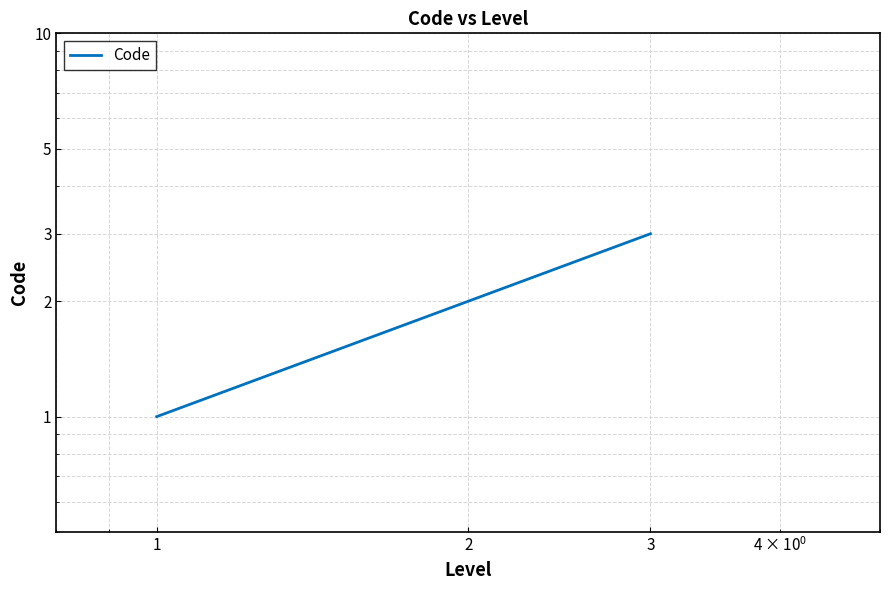

Reading left to right, list all the values displayed in this chart.

1	2	3